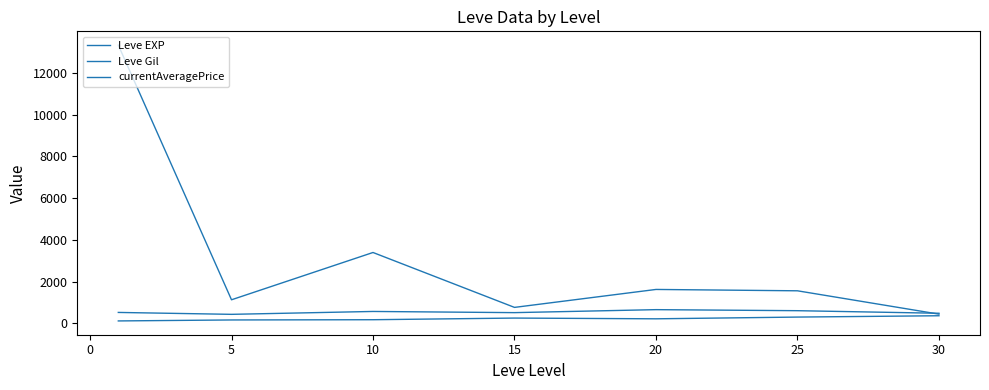

Does the chart display data point markers on the line(s)?

No